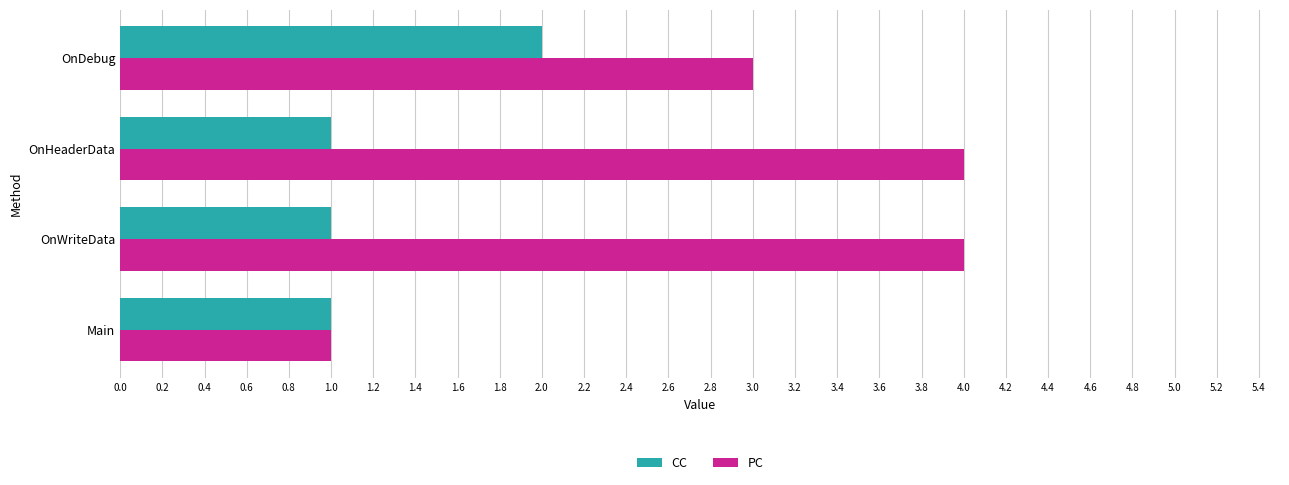

What is the maximum value shown in the chart?

4